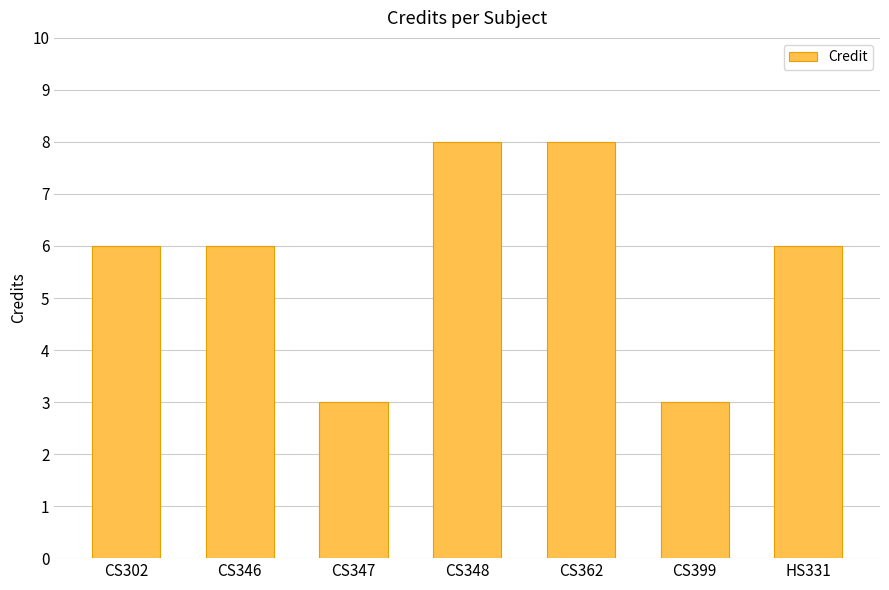

Reading right to left, what are all the values shown in this chart?

HS331=6	CS399=3	CS362=8	CS348=8	CS347=3	CS346=6	CS302=6